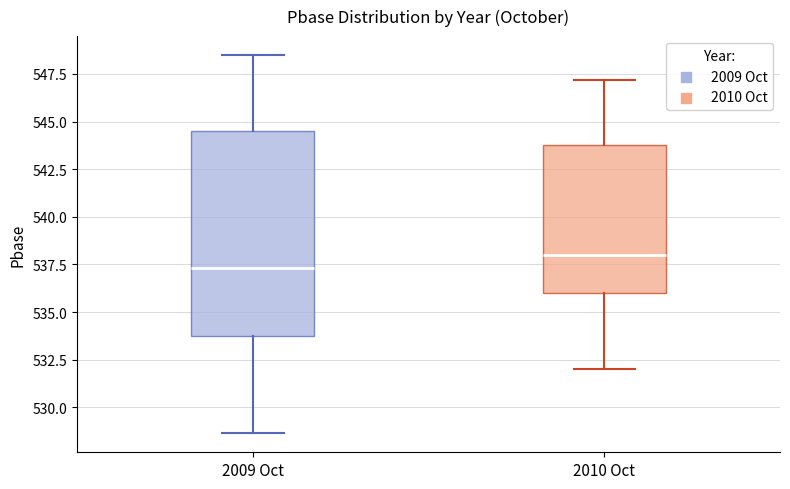

Reading left to right, transcribe this box plot: for each box, give where its median line is, the range the box spans, and where its two whiskers end, as read against the y-axis. The values are not printed on the chart, so give them approximately, as read against the axis.

2009 Oct: median 537.5, box 534.0 to 544.5, whiskers 528.5 to 548.5
2010 Oct: median 538.0, box 536.0 to 544.0, whiskers 532.0 to 547.0